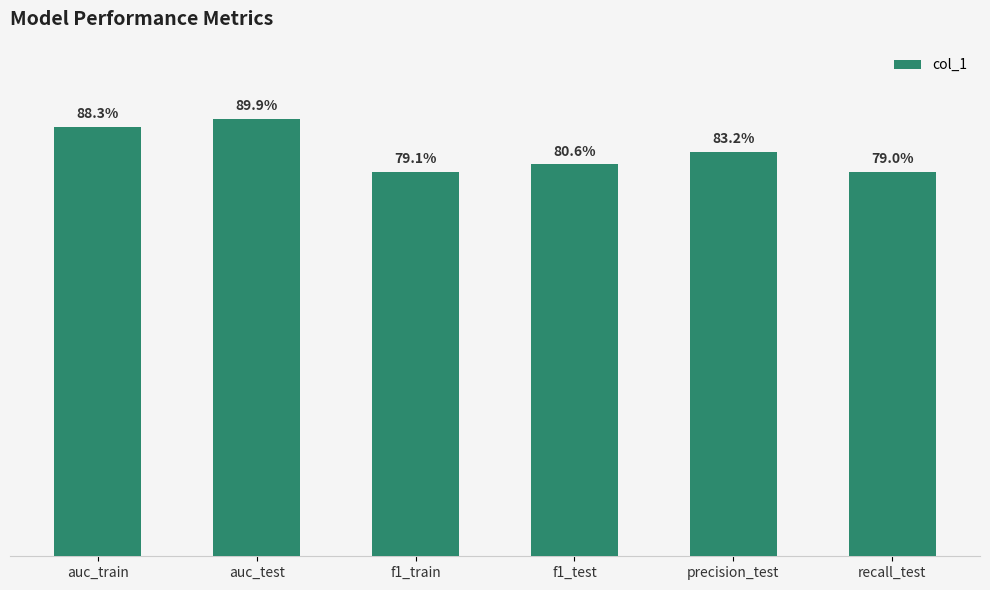

How many bars are there in total?

6